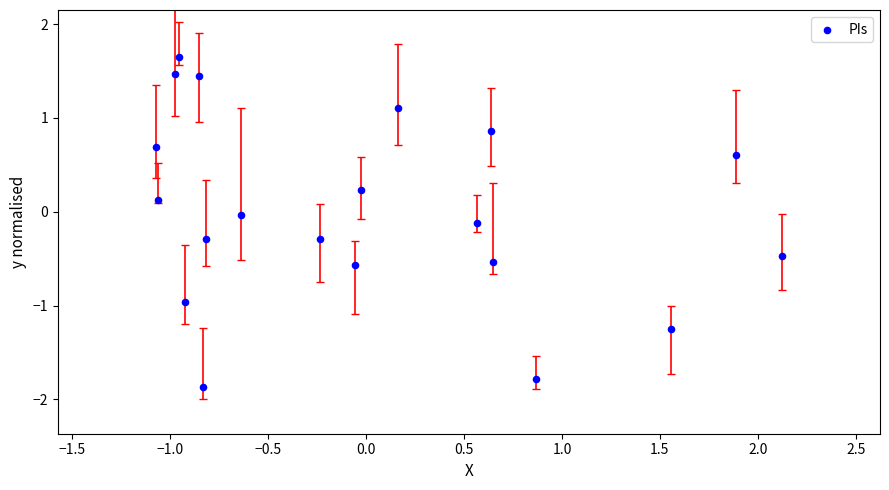

What is the range of Y values (max minus min)?

3.5